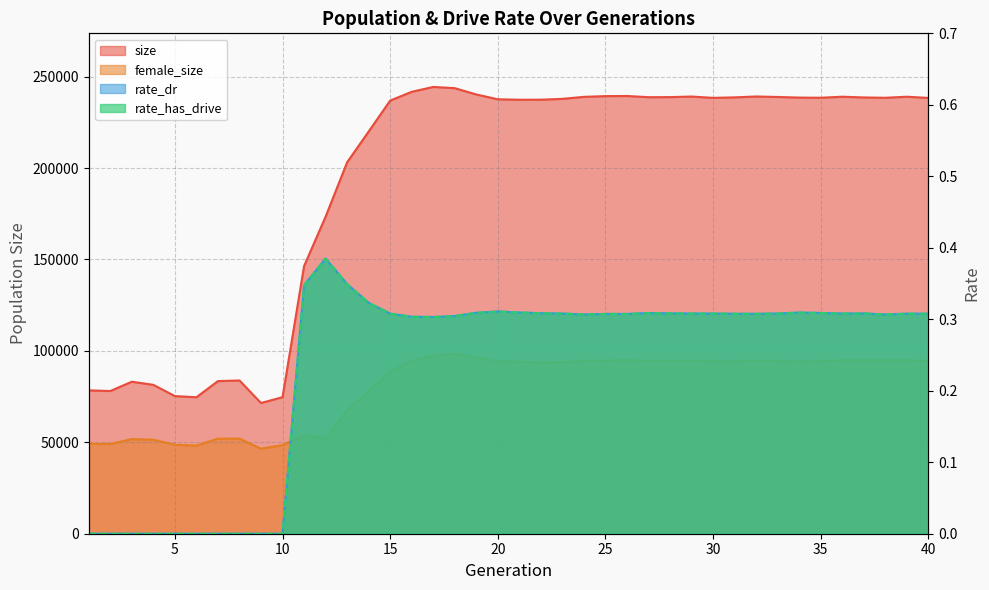

At which label is female_size closest to 72502?

13